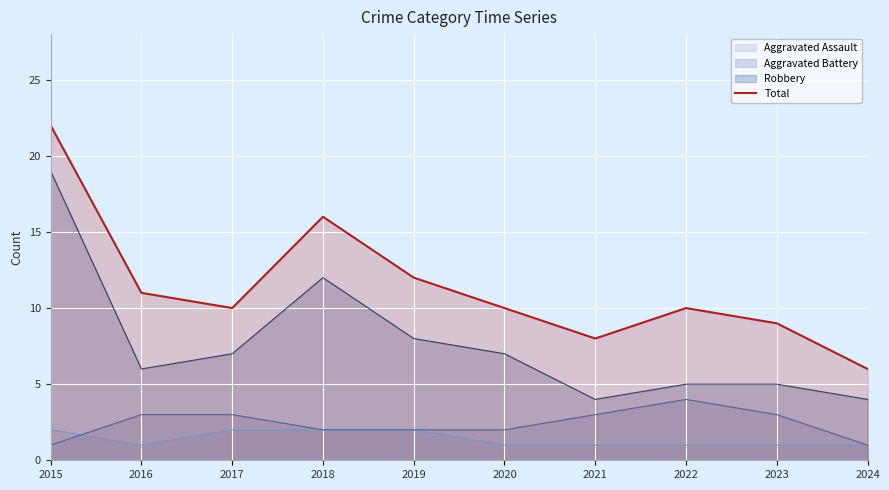

The chart shows a value of 10 at 2018. True or false?

False